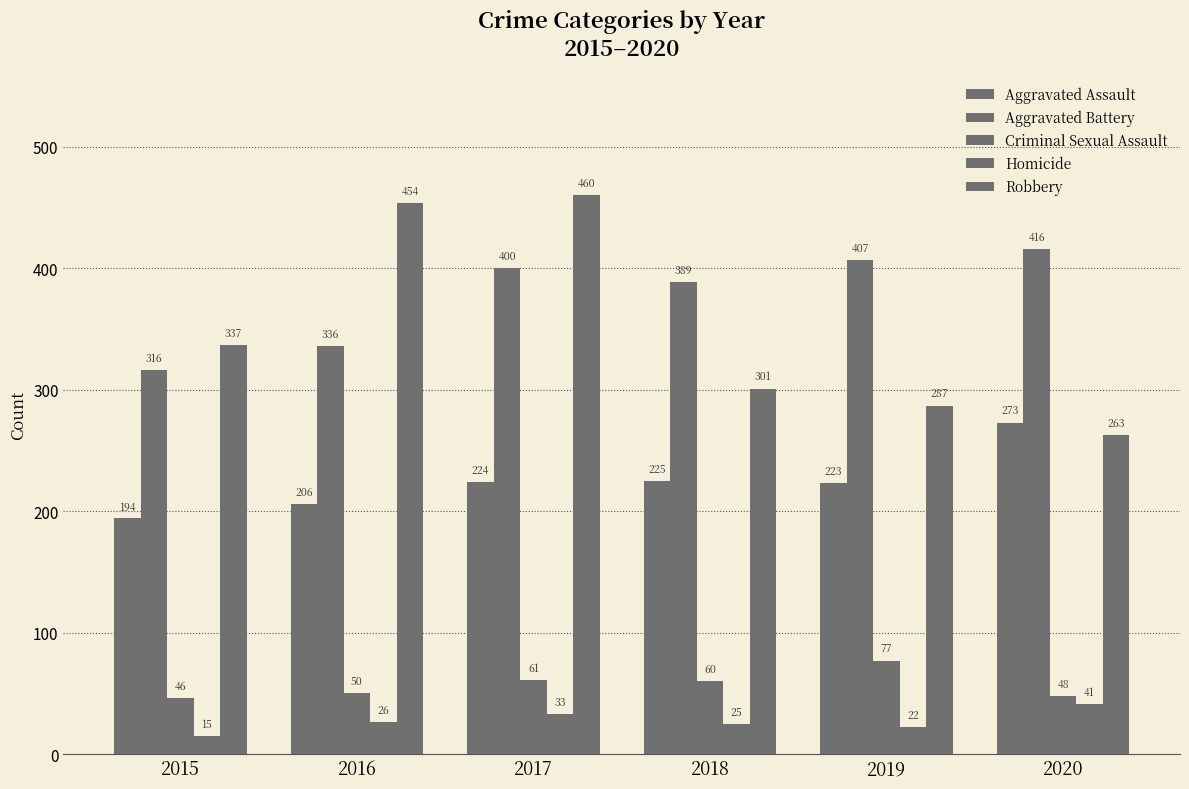

How many bars are there in each group?

5